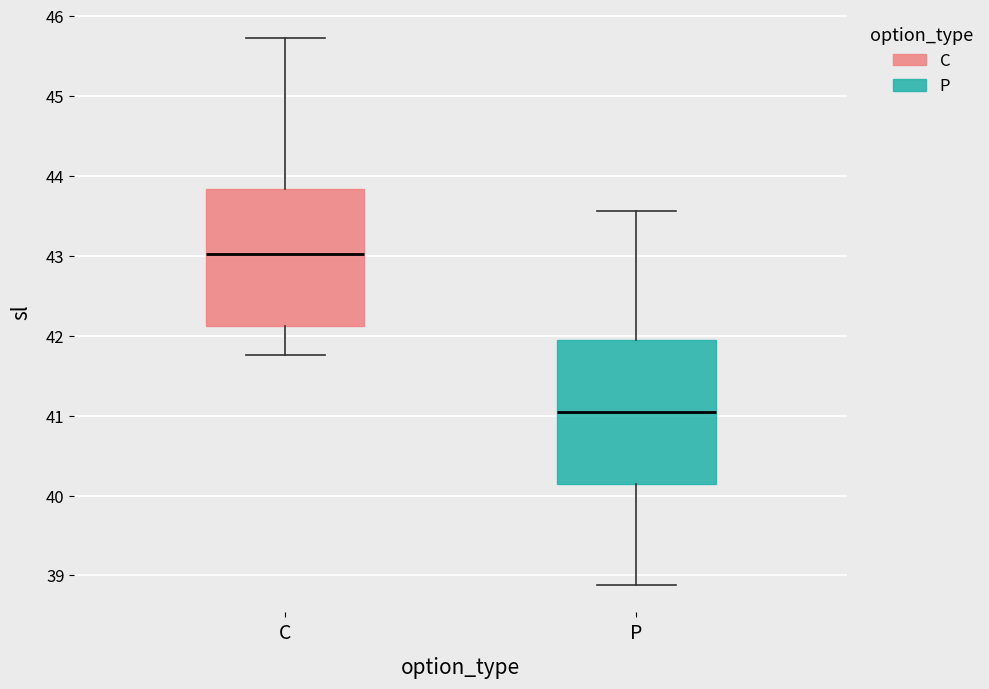

Reading left to right, transcribe this box plot: for each box, give where its median line is, the range the box spans, and where its two whiskers end, as read against the y-axis. The values are not printed on the chart, so give them approximately, as read against the axis.

C: median 43.0, box 42.1 to 43.8, whiskers 41.8 to 45.7
P: median 41.0, box 40.1 to 41.9, whiskers 38.9 to 43.6